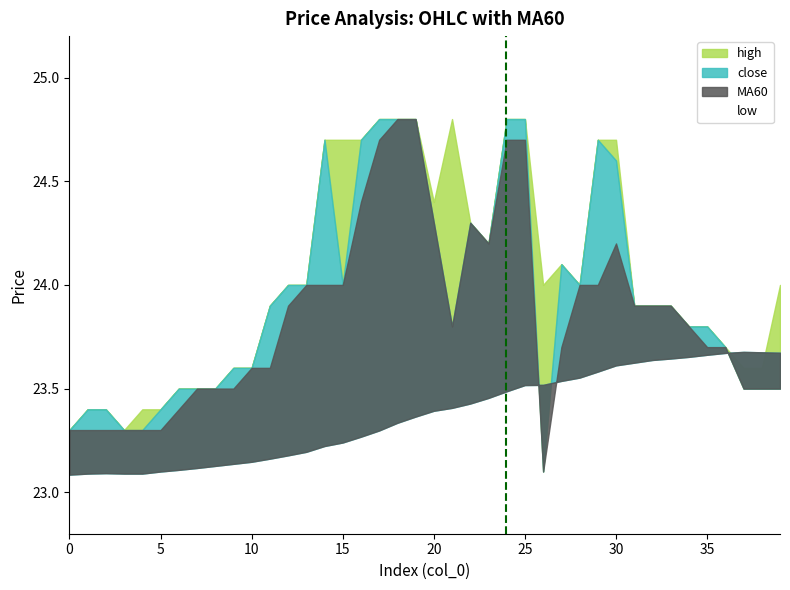

Which has a higher value, 35 or 16?

16